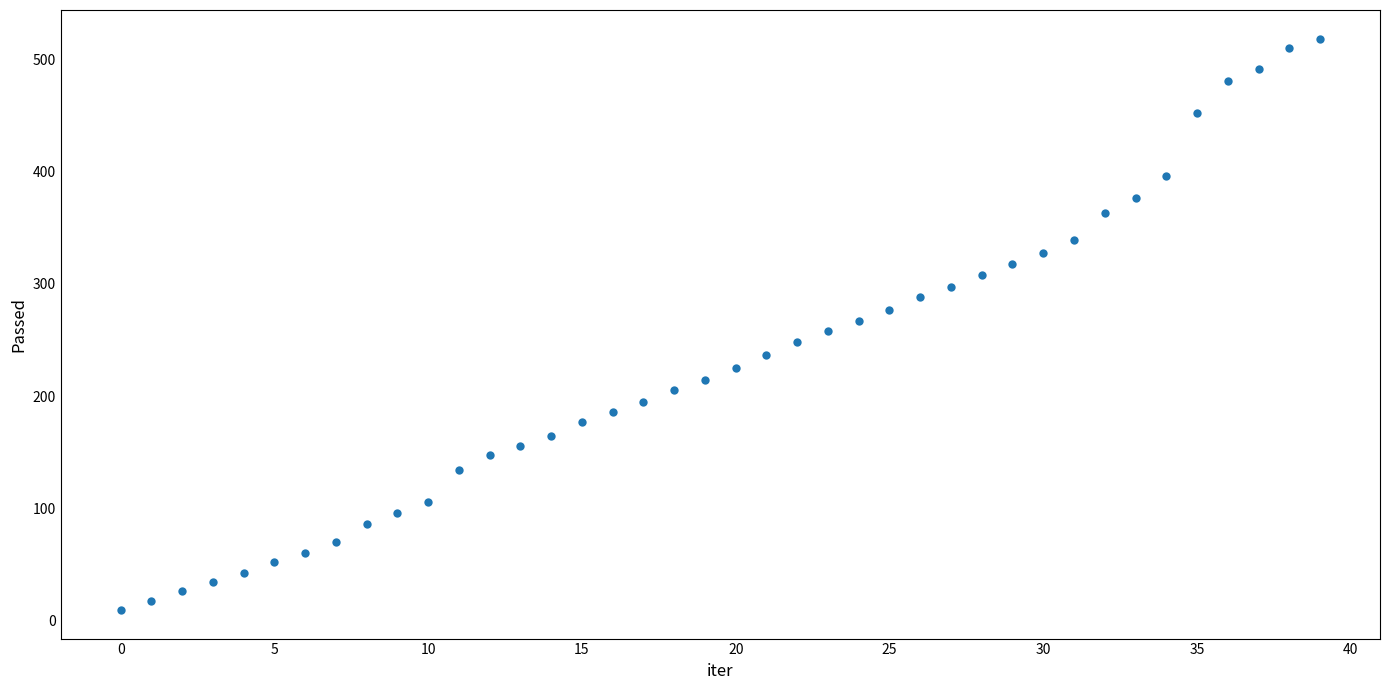

What is the range of Y values (max minus min)?

510